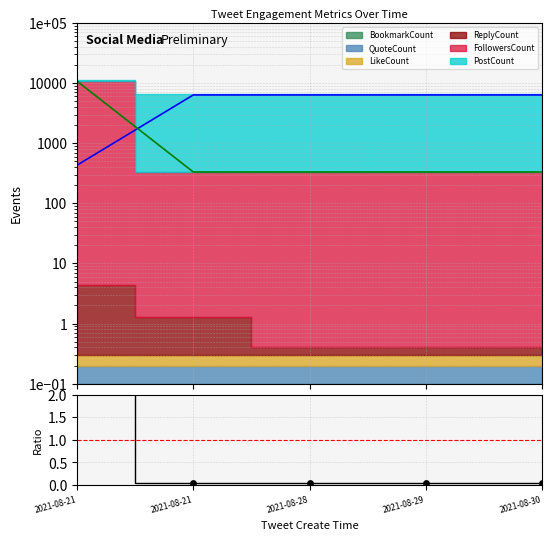

Between 2021-08-29 and 2021-08-21, which is larger?

2021-08-29